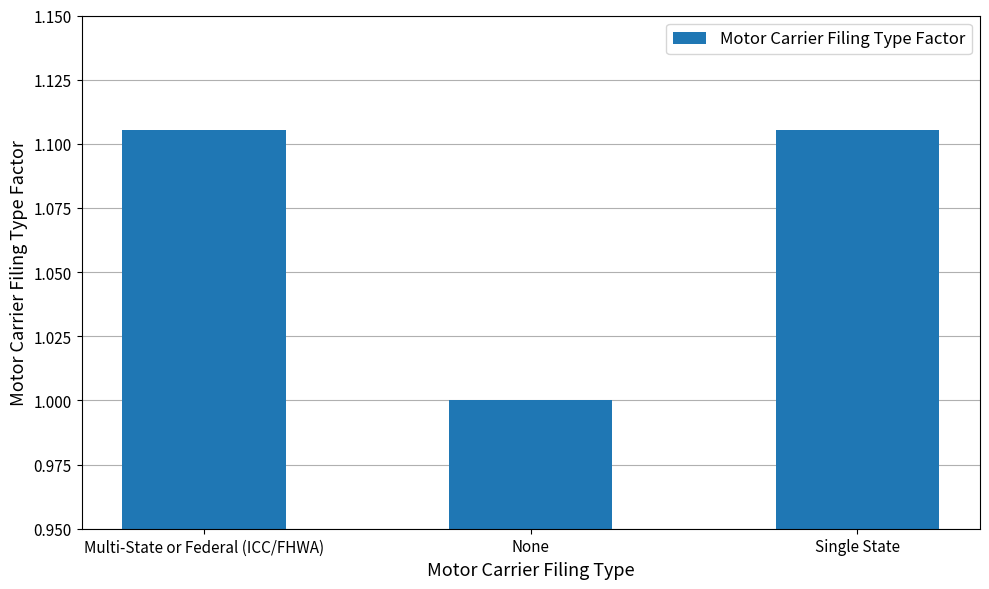

What is the difference between the second highest and minimum values?

0.1